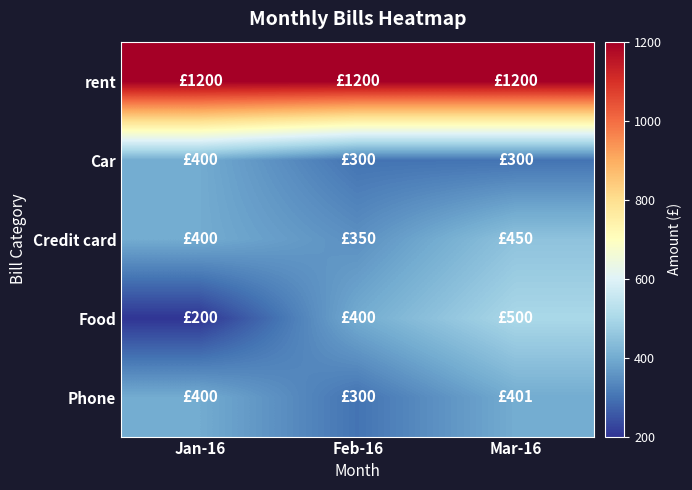

At Jan-16, list the series in order from largest to smallest.

rent, Car, Credit card, Phone, Food